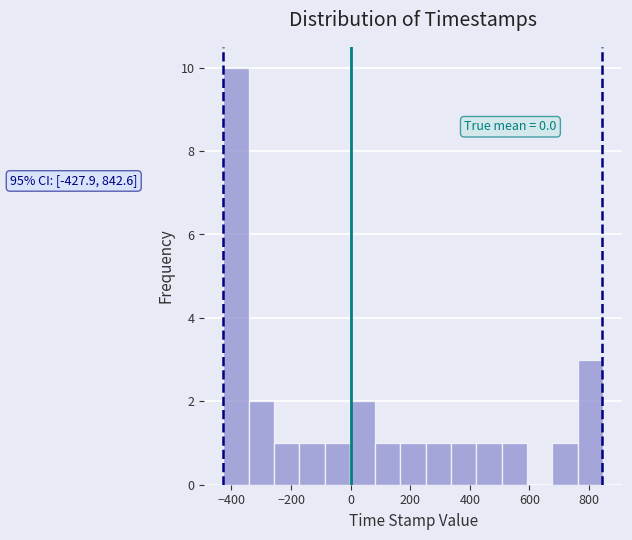

Over which range of the x-axis is the bar tallest?

-420 to -340